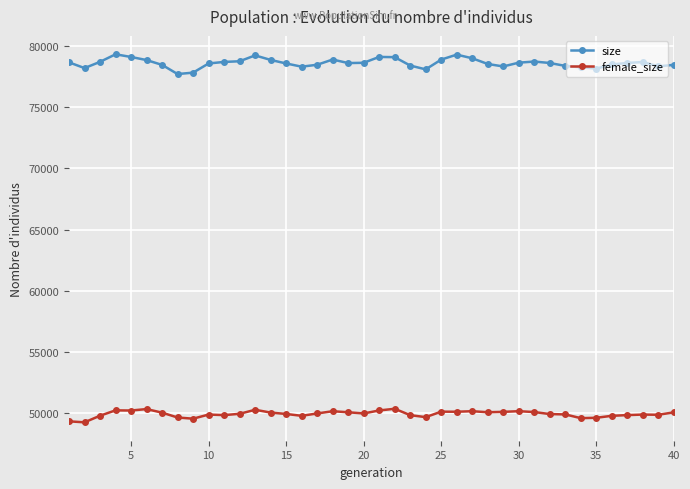

What is the minimum value for size?

77686